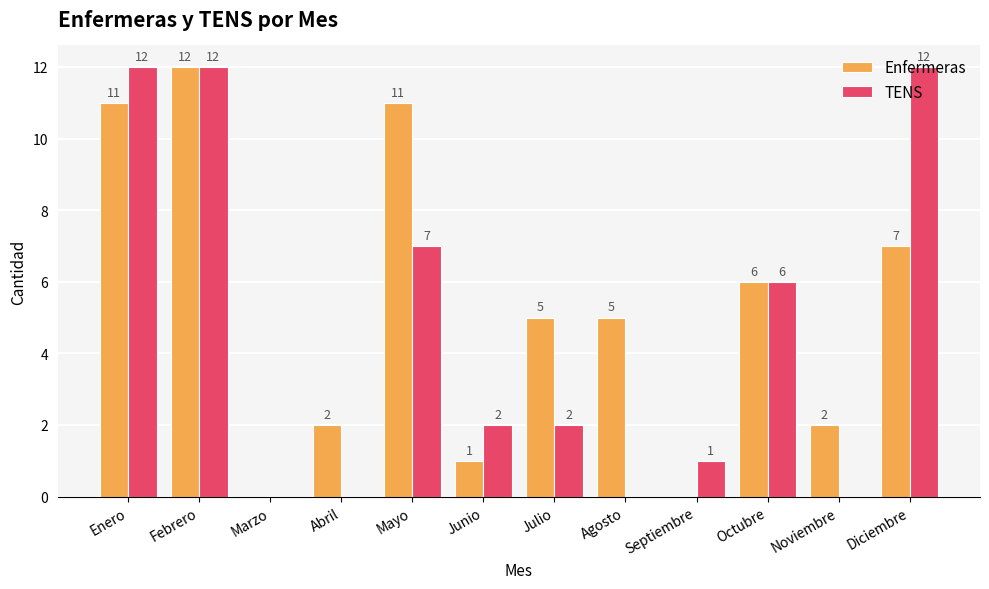

Reading left to right, list all the values displayed in this chart.

Enfermeras: 11	12	0	2	11	1	5	5	0	6	2	7
TENS: 12	12	0	0	7	2	2	0	1	6	0	12